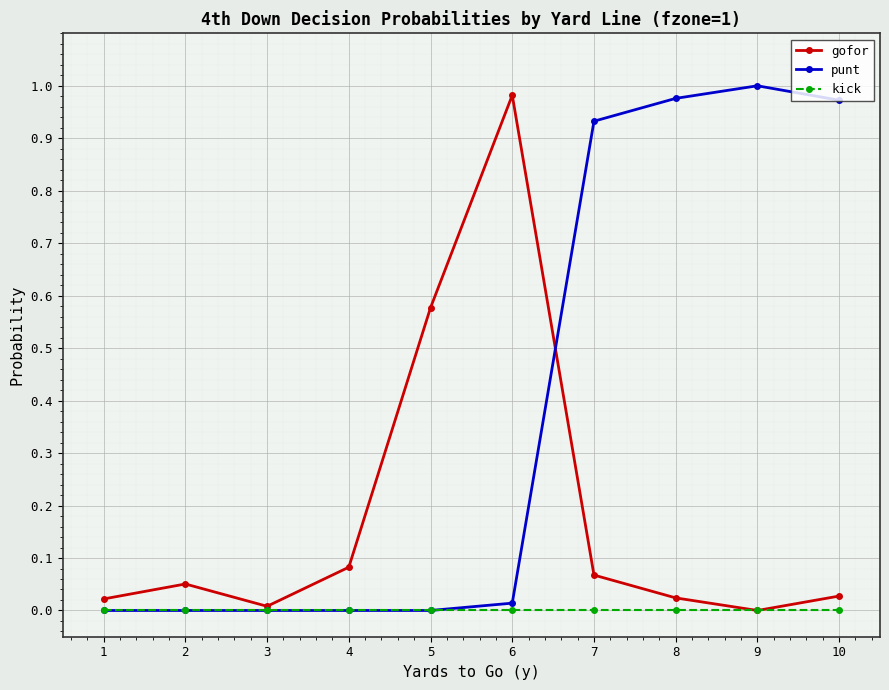

Rank the series by their average value, from lowest to highest.

kick, gofor, punt